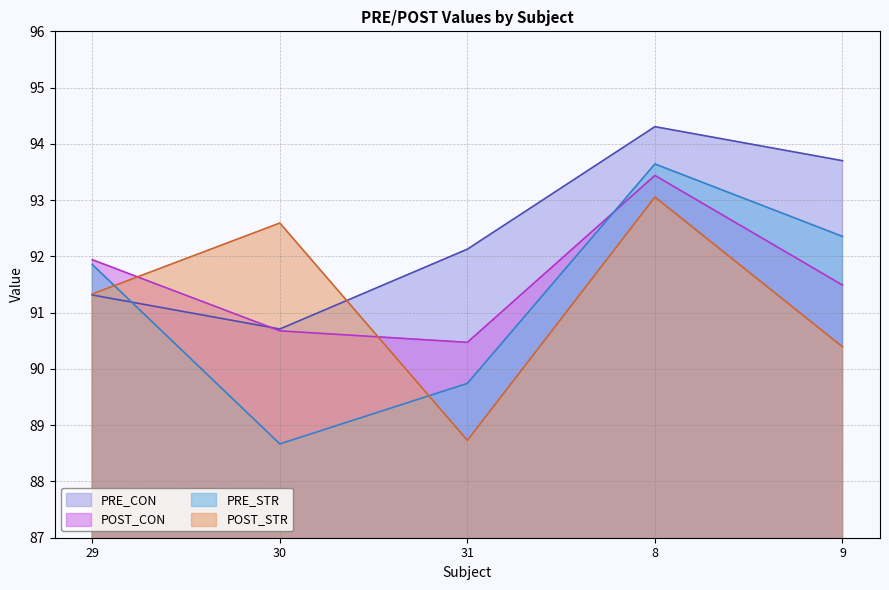

In PRE_CON, how many points are higher than both neighbors (excluding endpoints)?

1